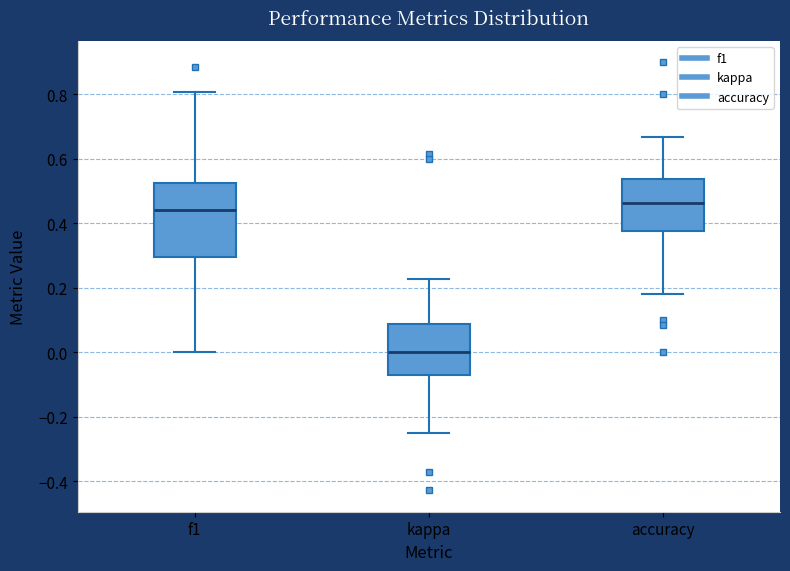

Which box has the lowest median line?

kappa